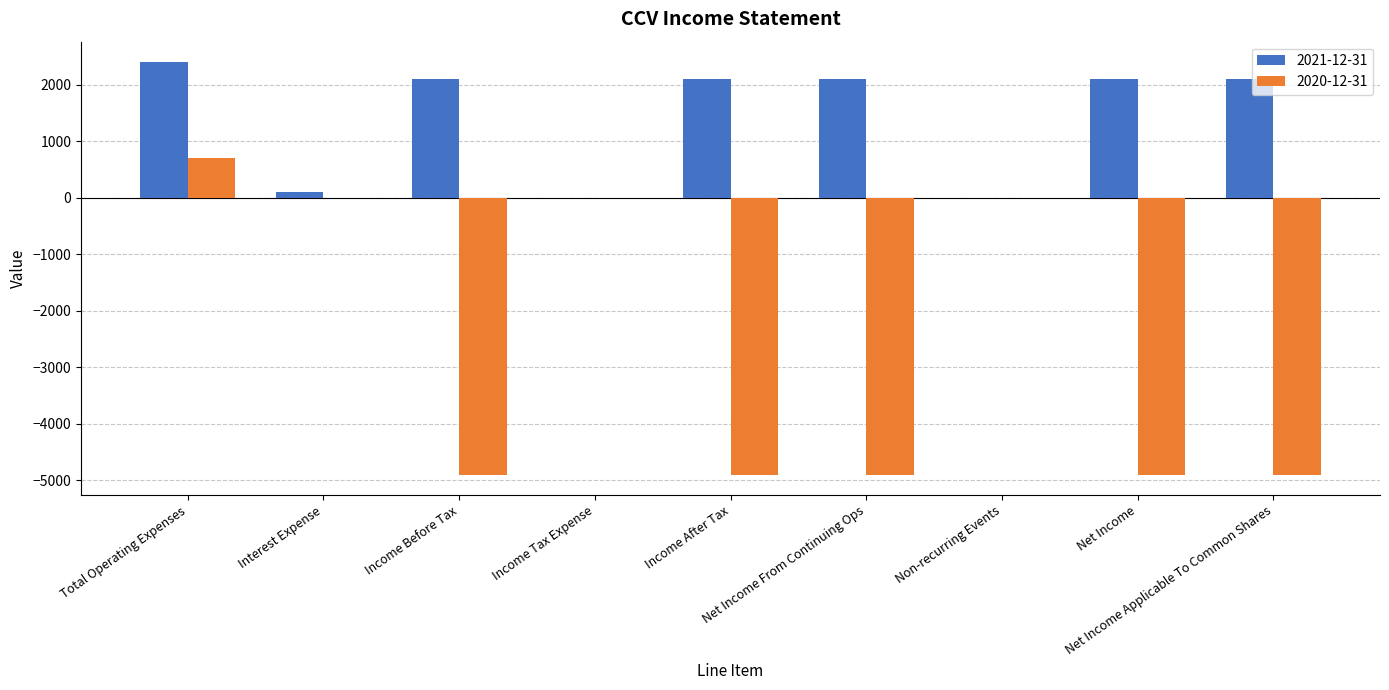

Which series has the largest total across all categories?

2021-12-31